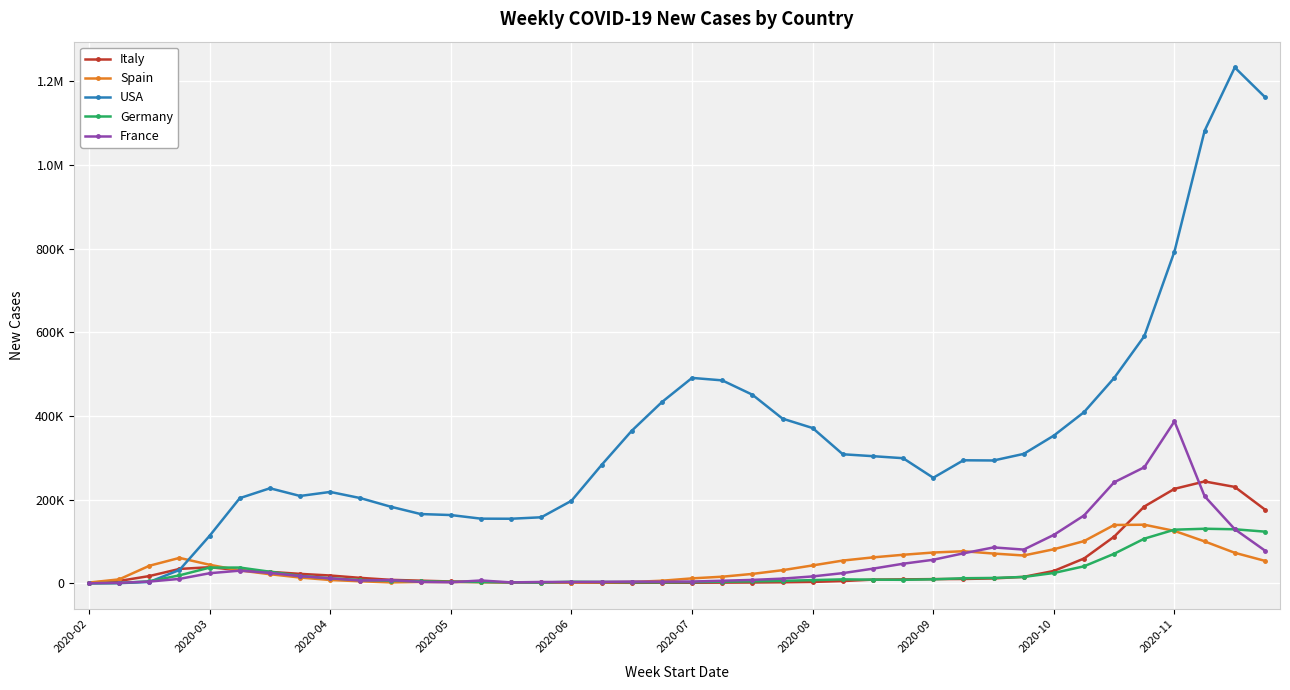

Is this an area chart (filled region under the line)?

No